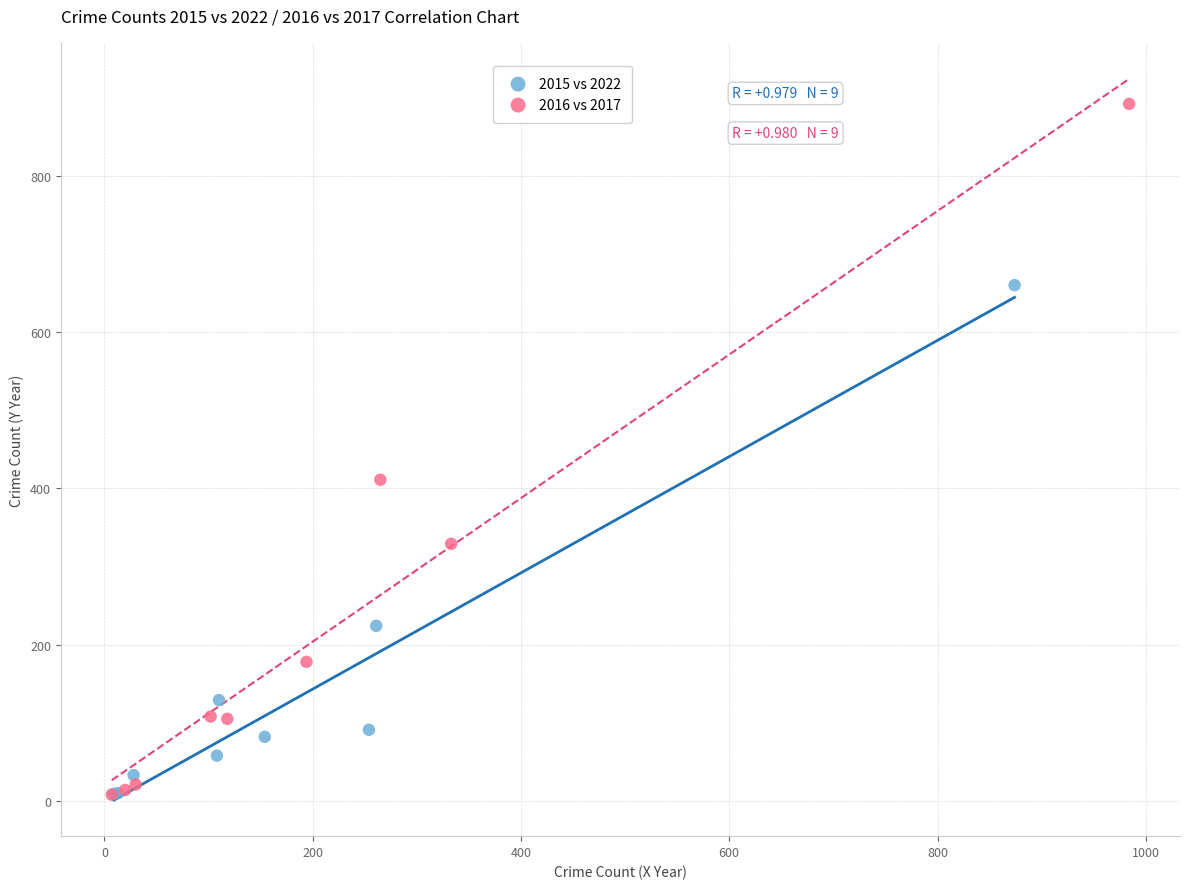

Which series contains the highest Y value?

2016 vs 2017